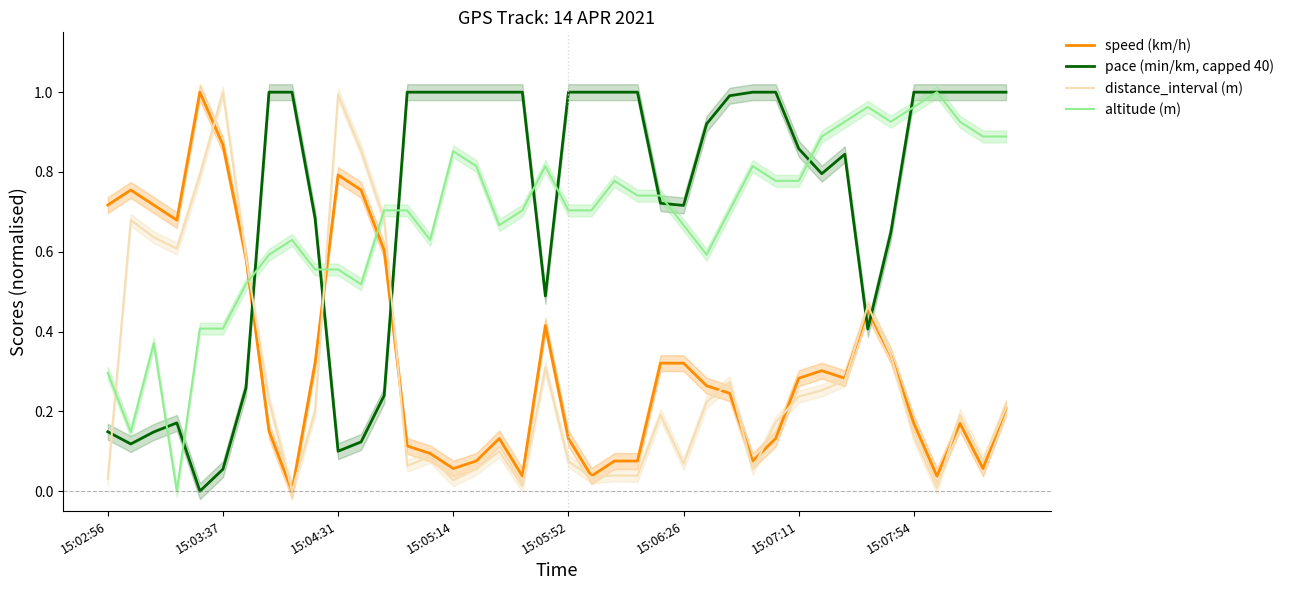

True or false: pace (min/km, capped 40) and distance_interval (m) cross at least once.

True